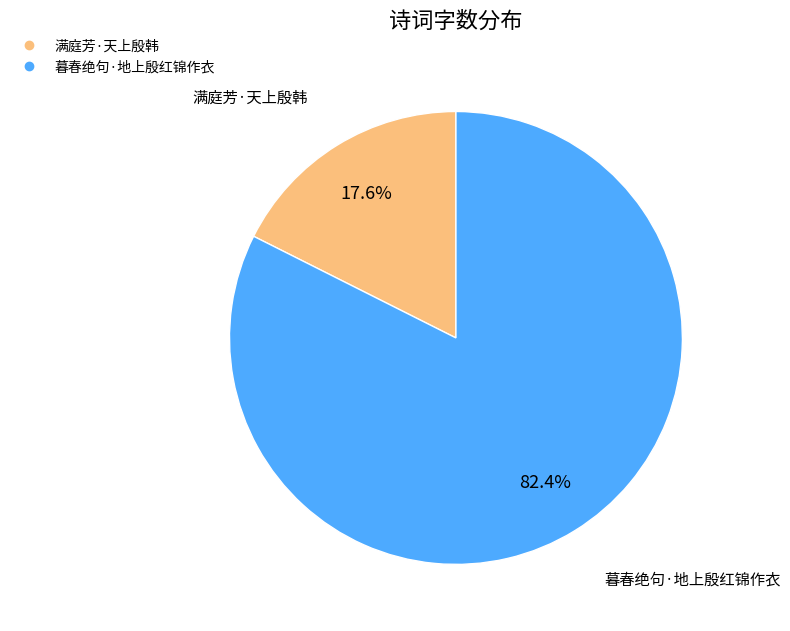

To the nearest percent, what is the combined percentage of 暮春绝句·地上殷红锦作衣 and 满庭芳·天上殷韩?

100%